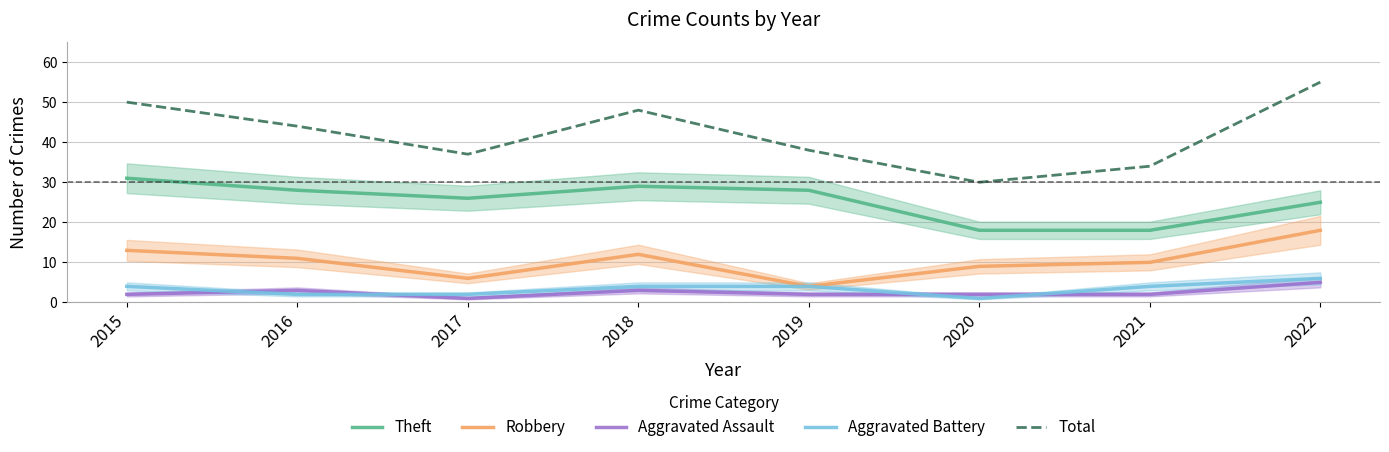

Read the Total value at 2018, to the nearest 5.

50